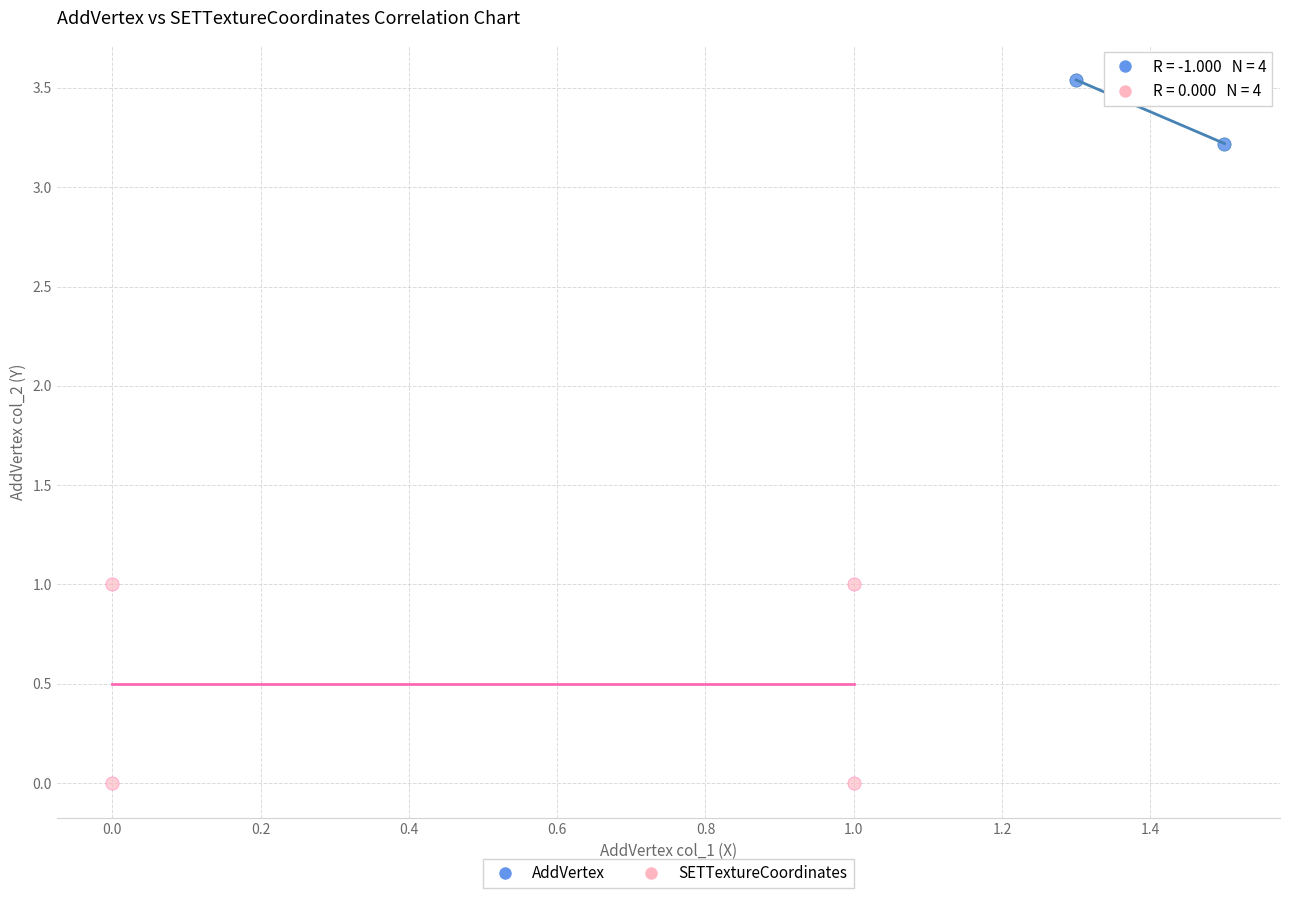

Which series reaches the maximum Y coordinate?

AddVertex